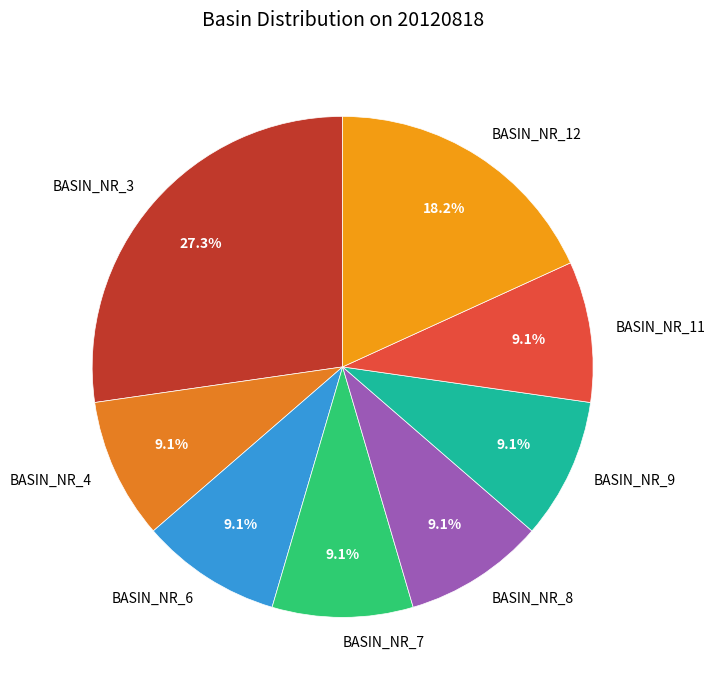

Which category has the biggest portion of the pie?

BASIN_NR_3